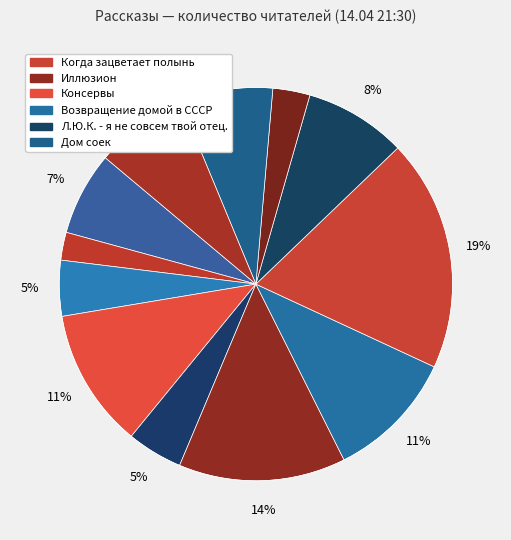

How many slices are in this pie chart?

12